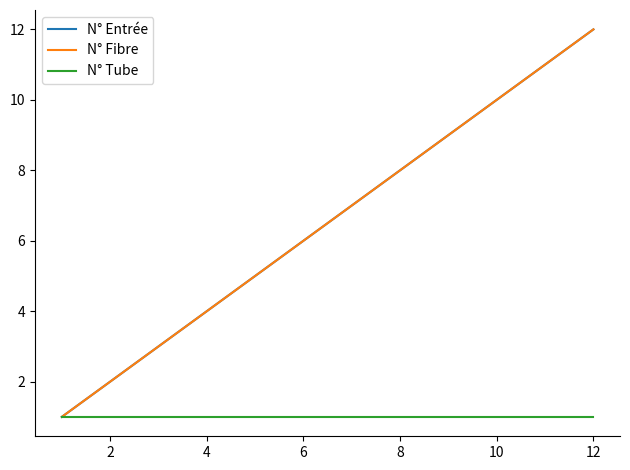

What is the smallest value displayed?

1